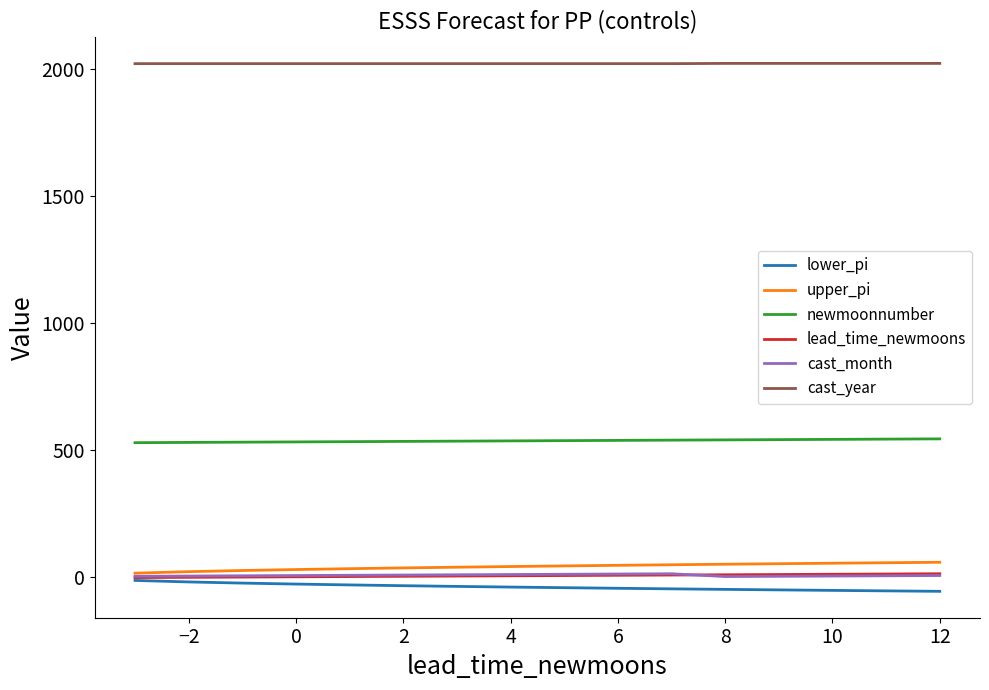

Which series has the largest total across all categories?

cast_year